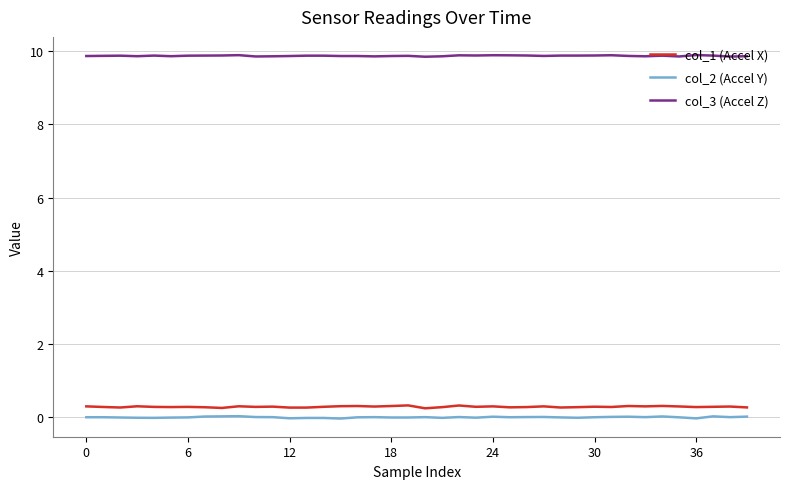

Which series has the largest total across all categories?

col_3 (Accel Z)